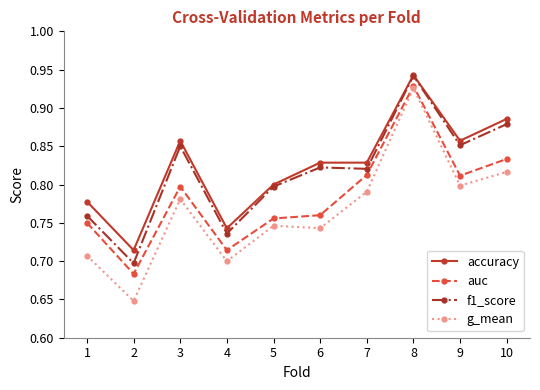

Which series has the widest spread of values?

g_mean